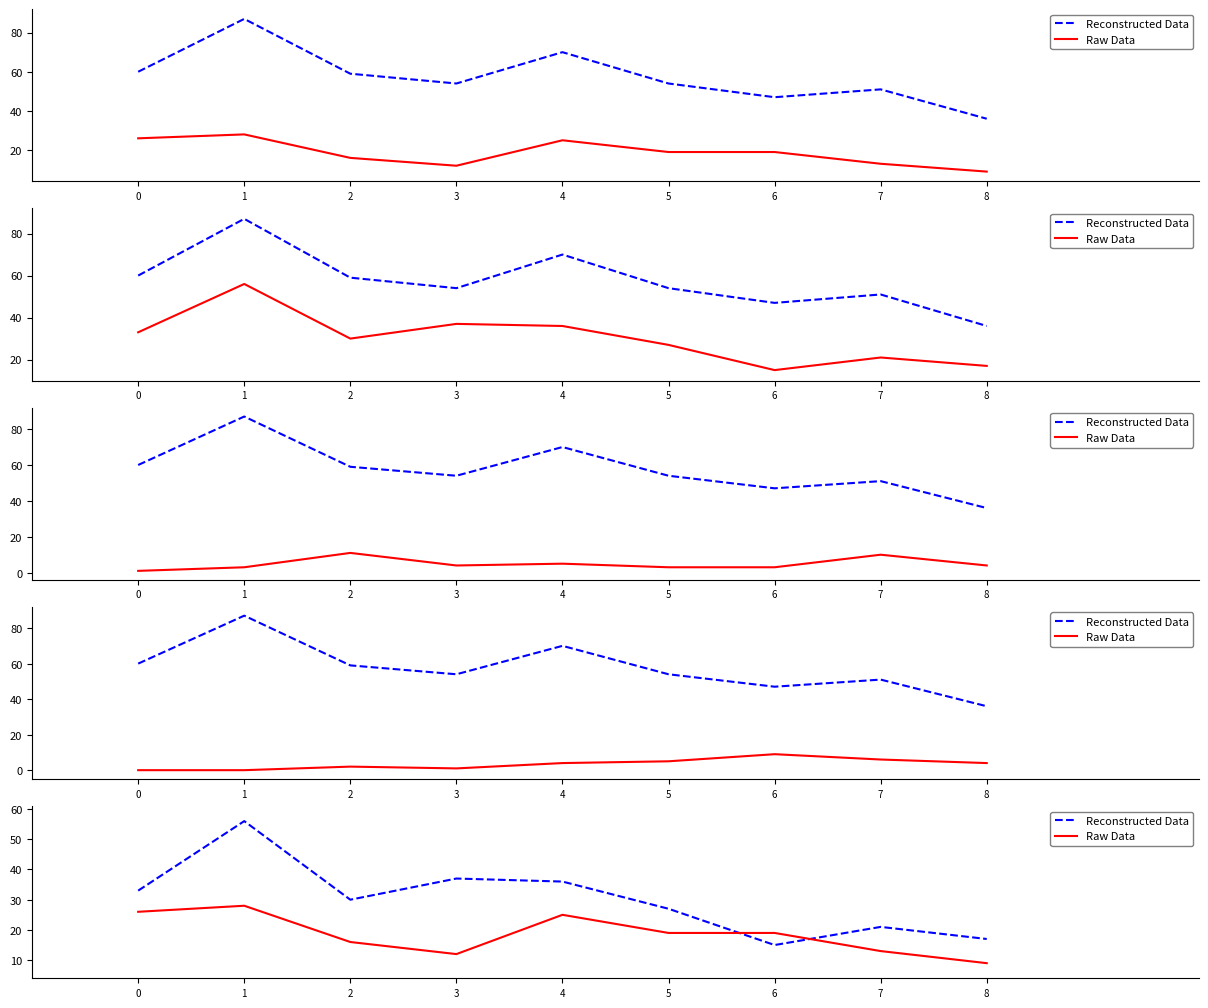

At which category is the sum across all series the highest?

1